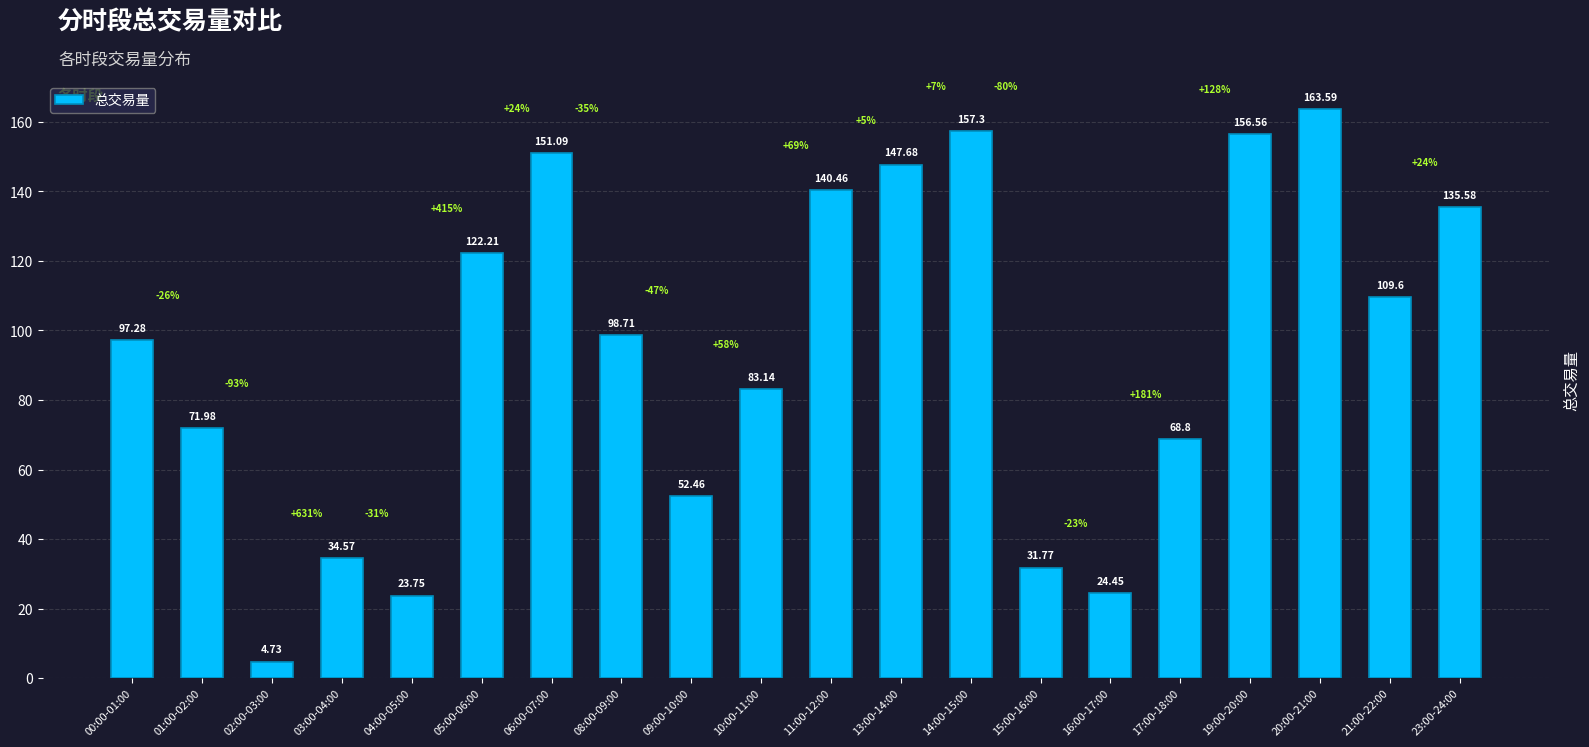

At which label does the data first exceed 98?

05:00-06:00